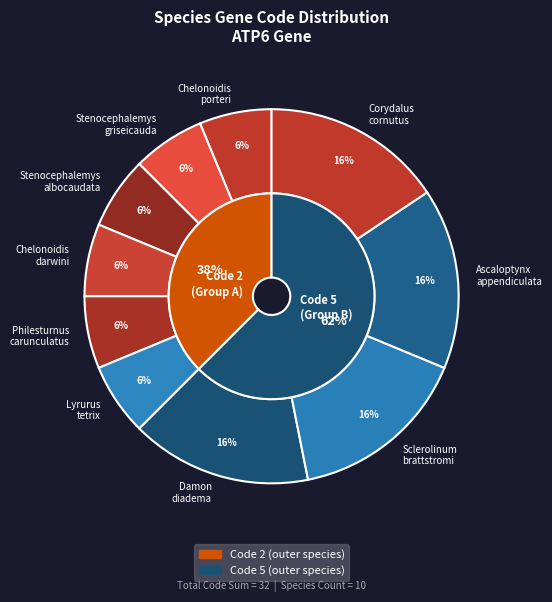

Is Stenocephalemys griseicauda the majority of the pie?

No